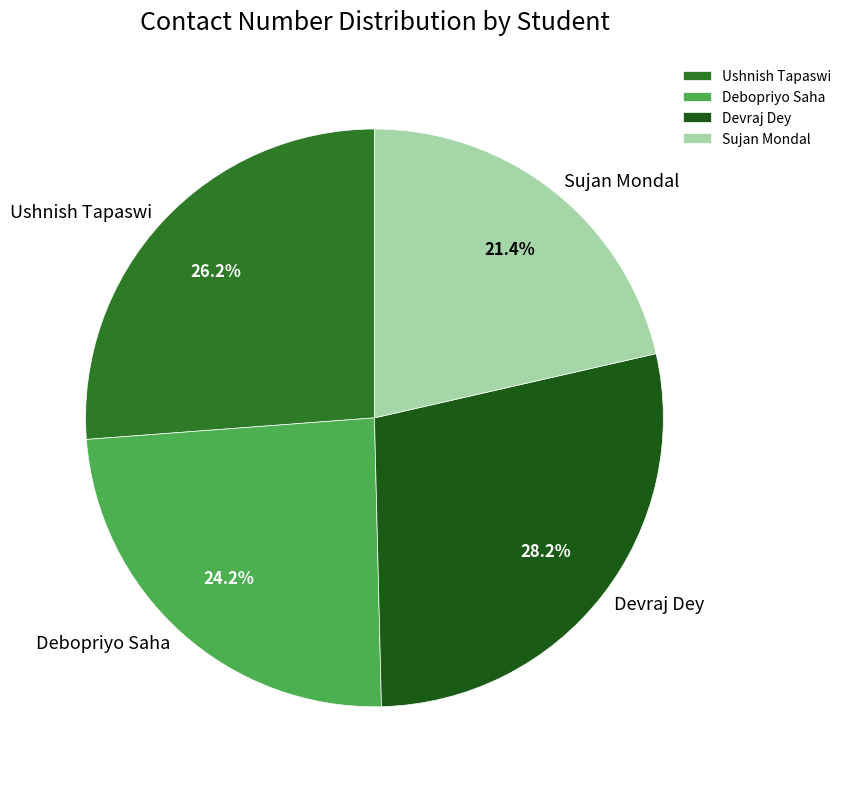

What is the smallest slice in the pie chart?

Sujan Mondal